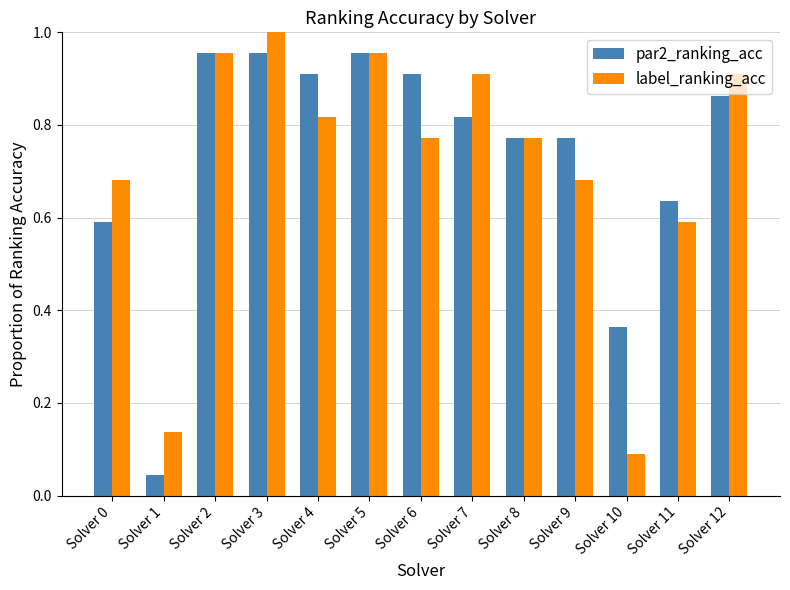

Which category has the highest value across all series?

Solver 3